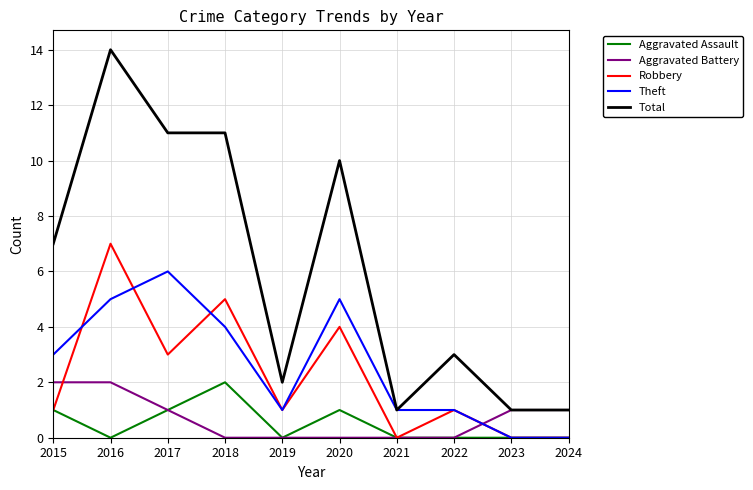

Does the chart have visible grid lines?

Yes